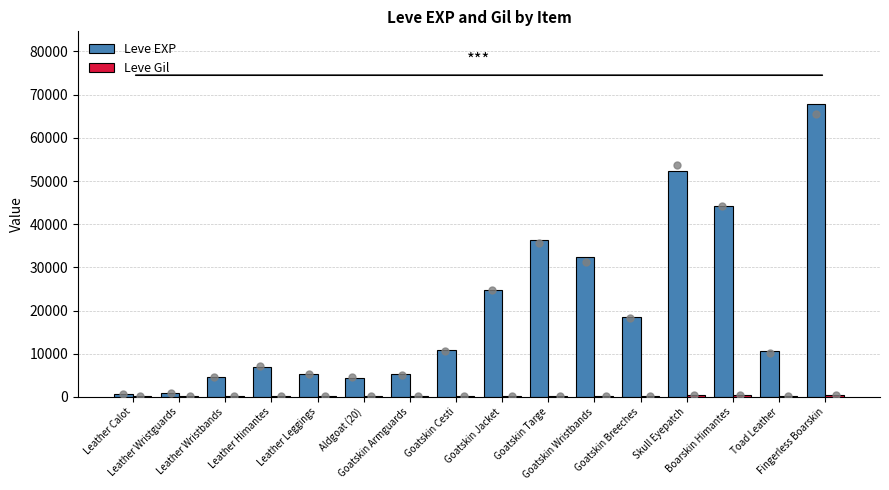

Which series contains the lowest Y value?

Leve Gil